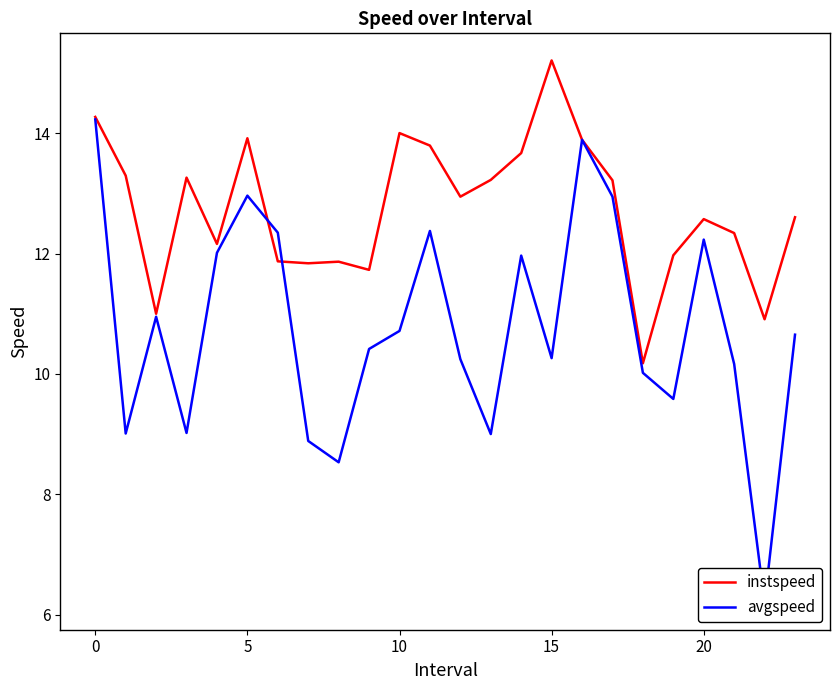

True or false: instspeed and avgspeed intersect in this chart.

True